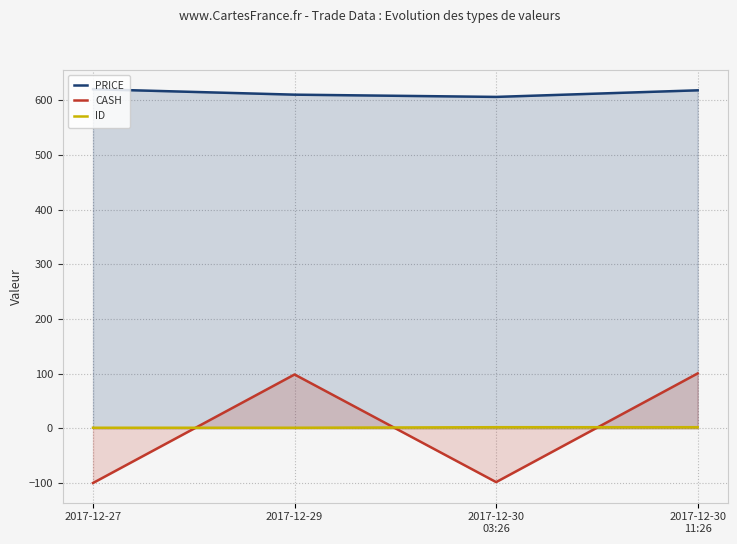

Reading left to right, list all the values displayed in this chart.

PRICE: 2017-12-27=620.0	2017-12-29=610.0	2017-12-30
03:26=605.9	2017-12-30
11:26=617.9
CASH: 2017-12-27=-100.0	2017-12-29=98.4	2017-12-30
03:26=-98.4	2017-12-30
11:26=100.3
ID: 2017-12-27=1.0	2017-12-29=1.0	2017-12-30
03:26=2.0	2017-12-30
11:26=2.0